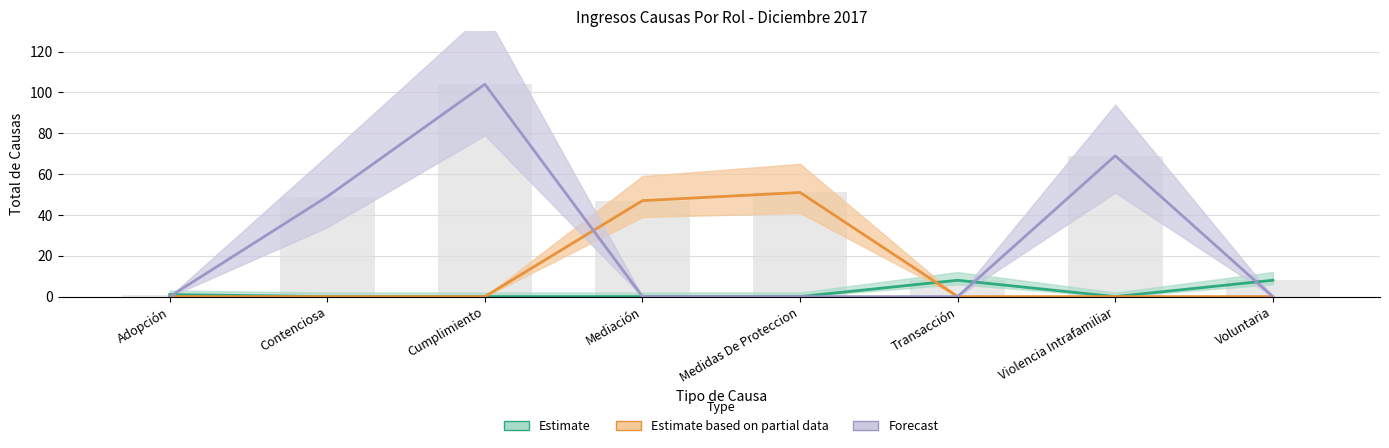

Reading left to right, transcribe all the data shown in this chart.

Estimate: Adopción=1	Contenciosa=0	Cumplimiento=0	Mediación=0	Medidas De Proteccion=0	Transacción=8	Violencia Intrafamiliar=0	Voluntaria=8
Estimate based on partial data: Adopción=0	Contenciosa=0	Cumplimiento=0	Mediación=47	Medidas De Proteccion=51	Transacción=0	Violencia Intrafamiliar=0	Voluntaria=0
Forecast: Adopción=0	Contenciosa=49	Cumplimiento=104	Mediación=0	Medidas De Proteccion=0	Transacción=0	Violencia Intrafamiliar=69	Voluntaria=0